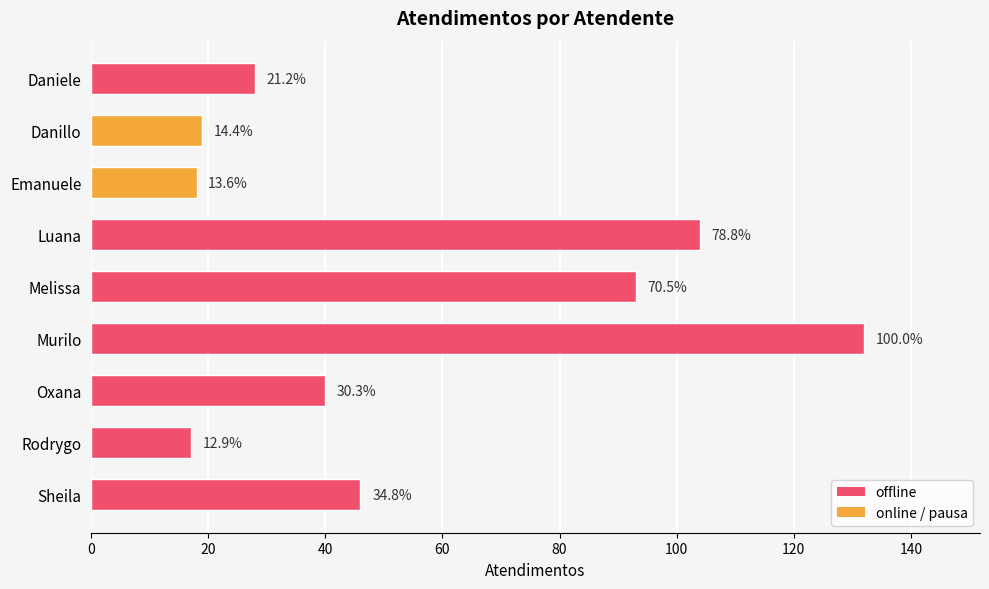

Are the bars grouped side by side (vs. stacked)?

No